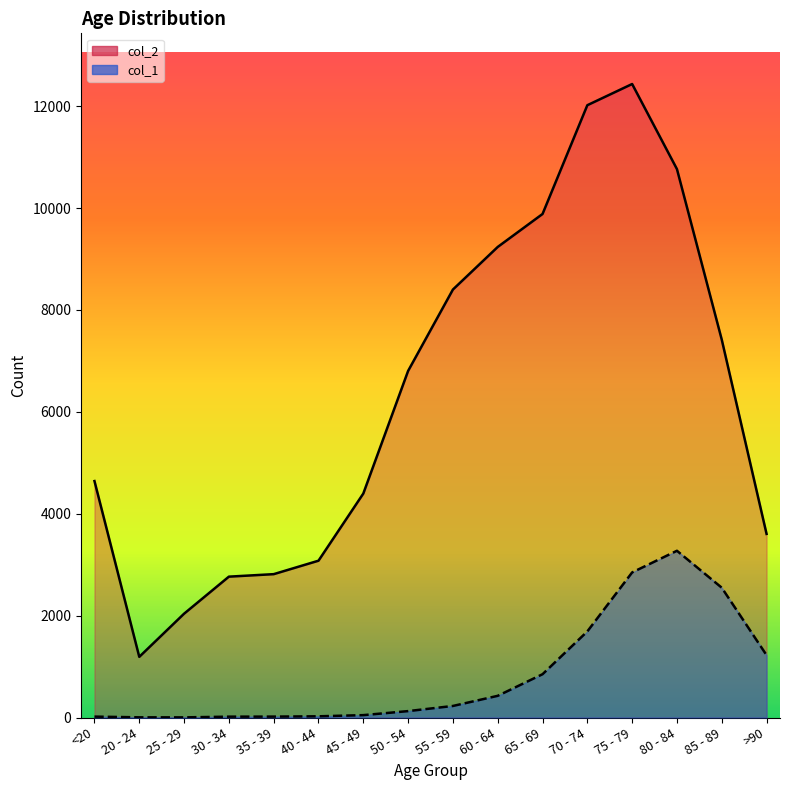

Is it true that col_1 equals 2548 at 85 - 89?

True